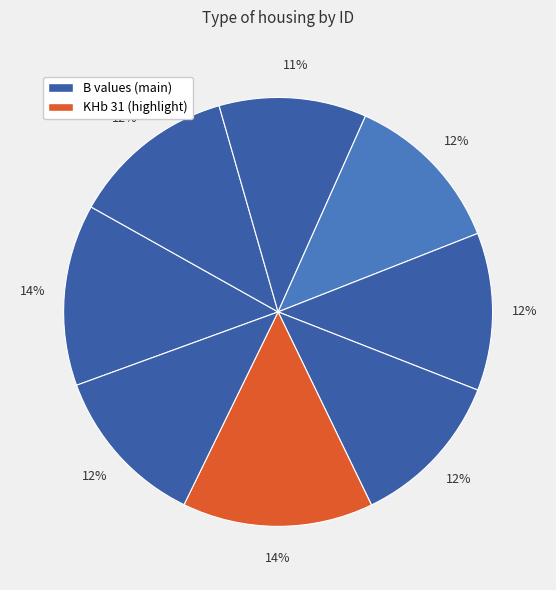

How many slices are in this pie chart?

8